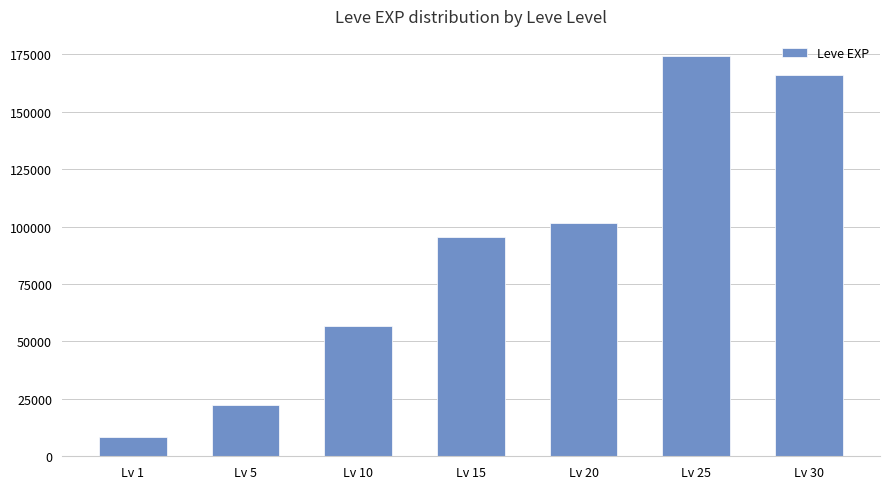

Which label corresponds to the largest value in the chart?

Lv 25